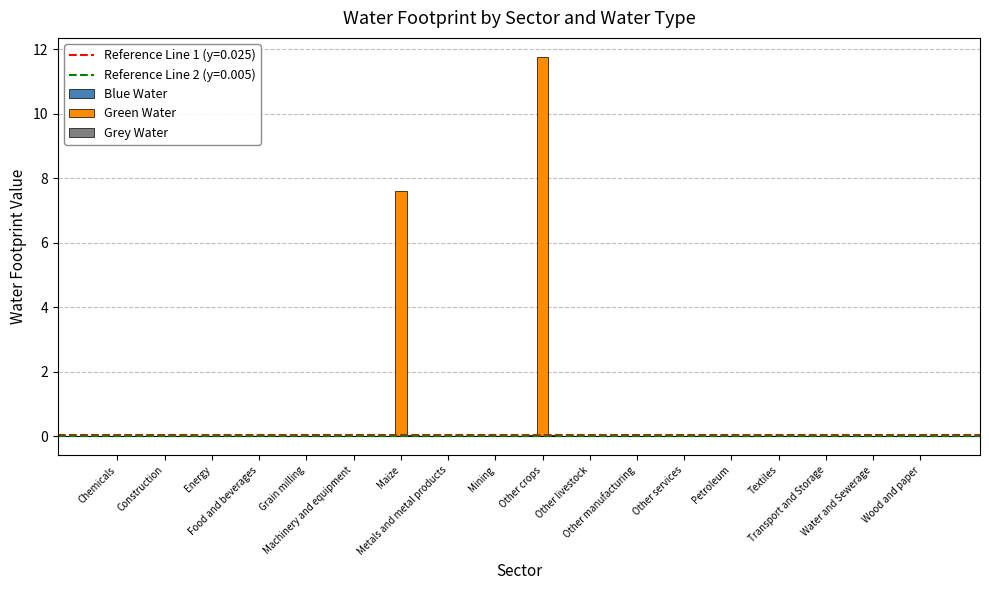

Which series has the largest total across all categories?

Green Water